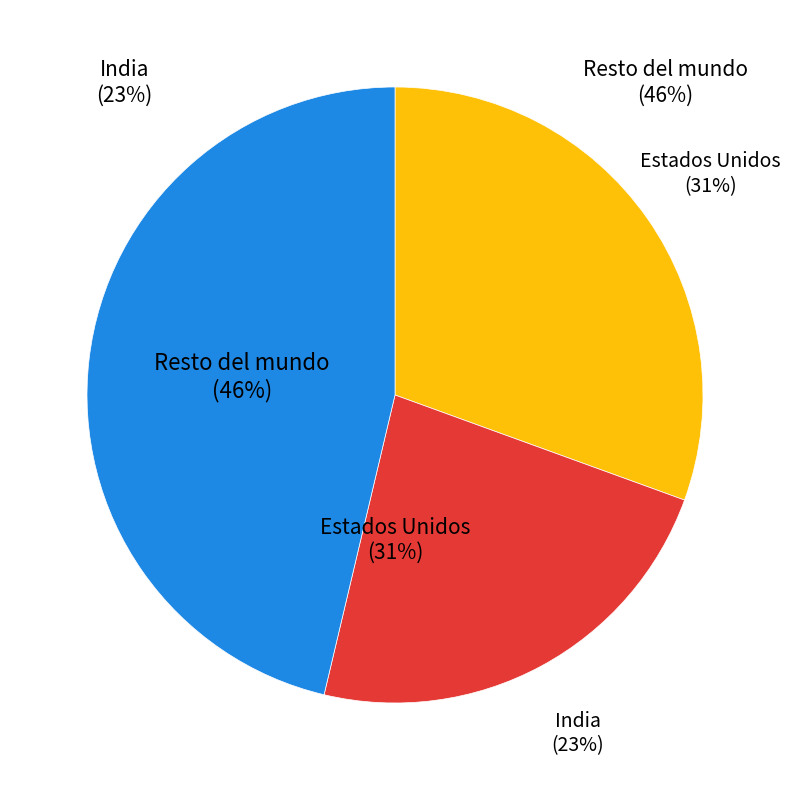

Does any single category account for the majority?

No